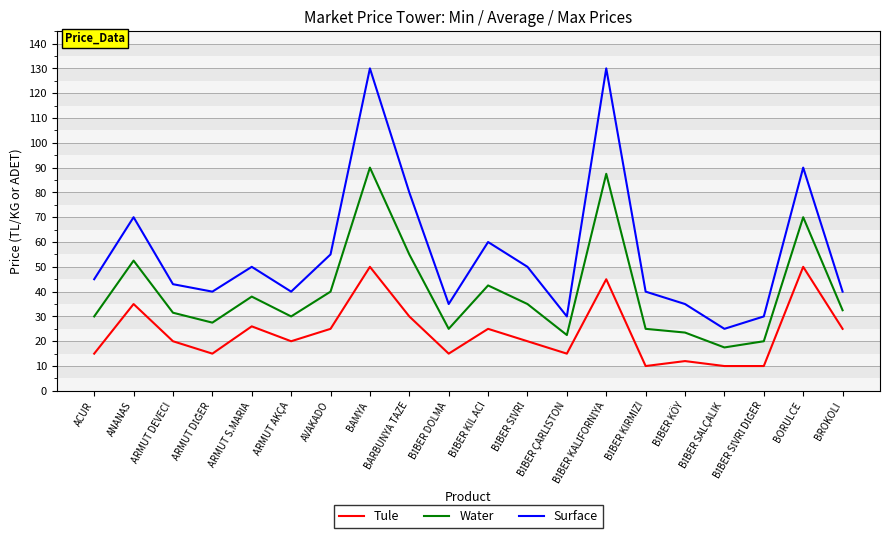

What is the maximum value shown in the chart?

130.0